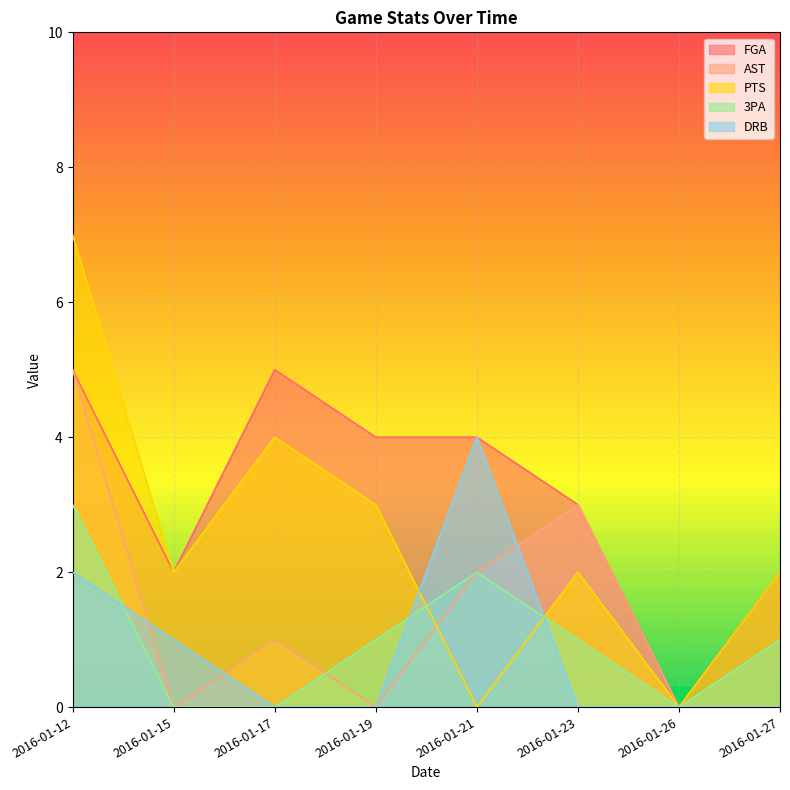

True or false: PTS has a value of 4 at 2016-01-17.

True